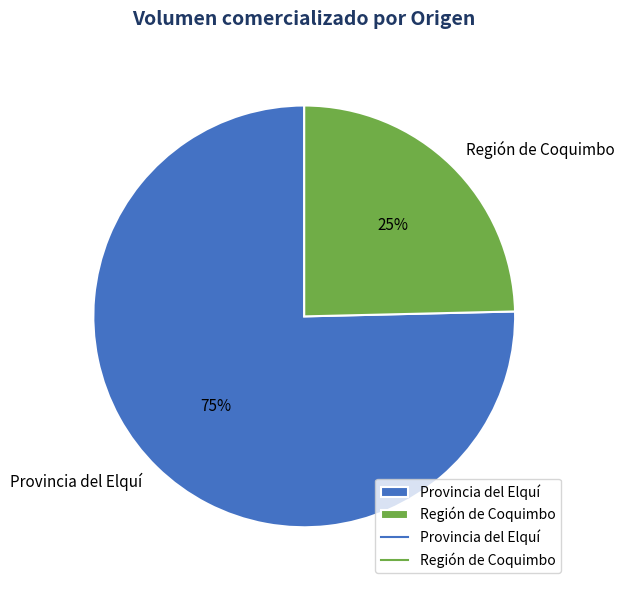

Do Región de Coquimbo and Provincia del Elquí together represent more than half of the pie?

Yes